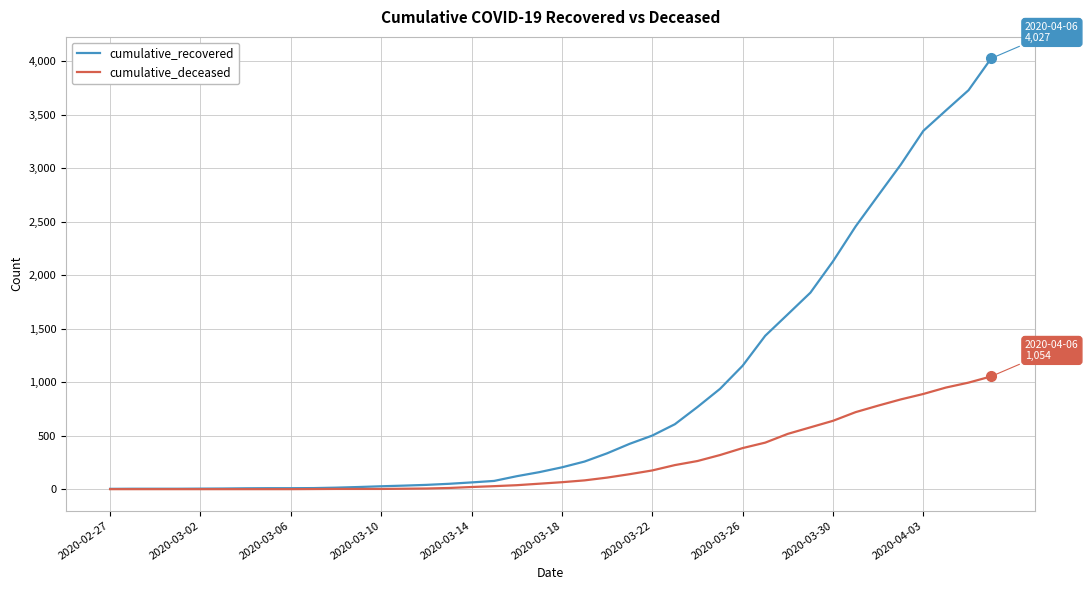

List the series in order of their peak value, highest first.

cumulative_recovered, cumulative_deceased